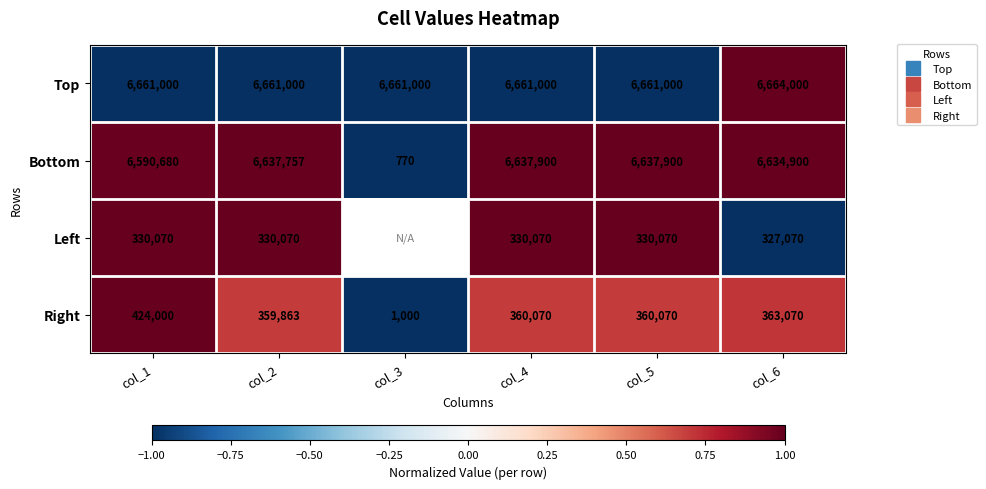

How many positive values does the Right series have?

5